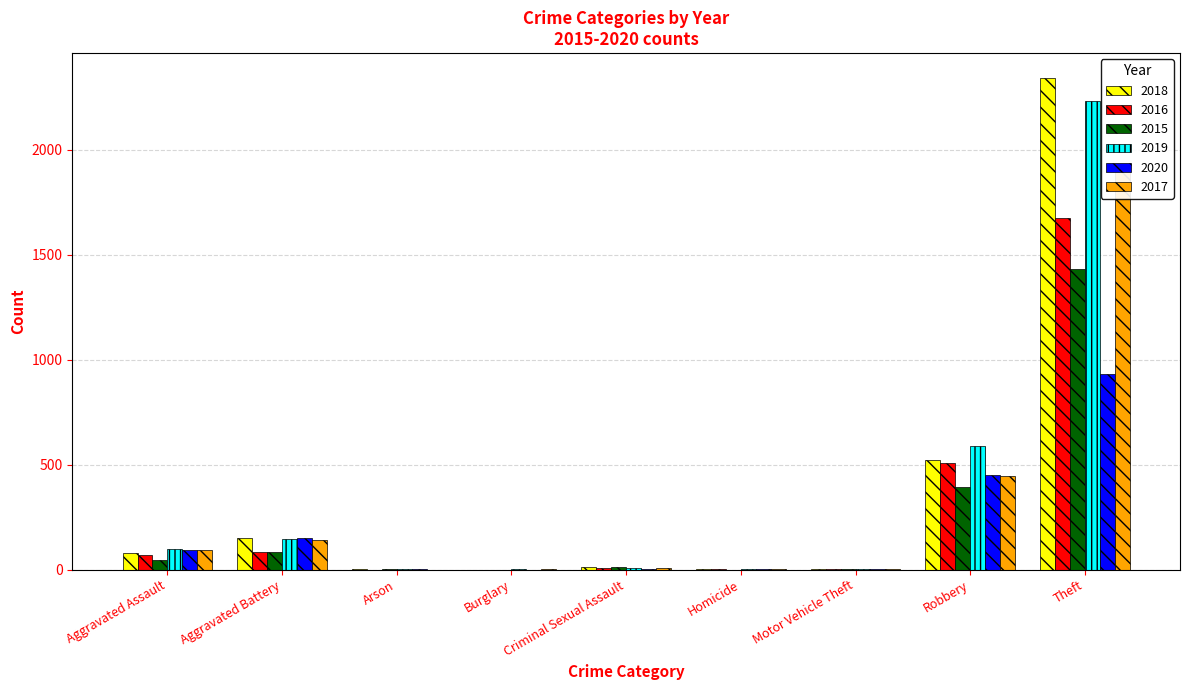

At which label does 2019 reach its minimum?

Arson